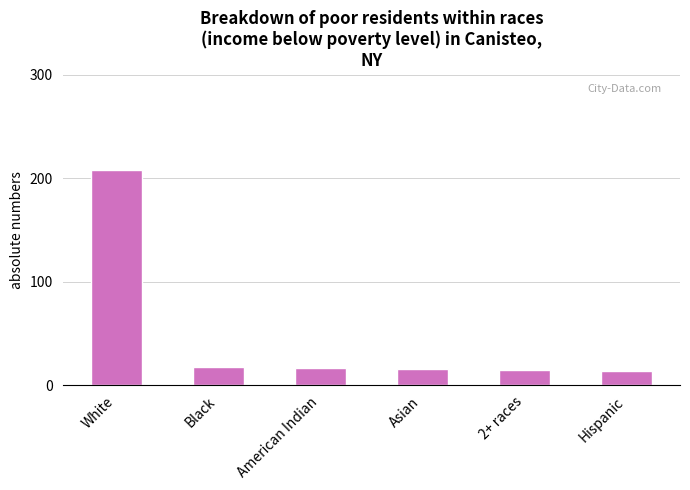

What is the minimum value shown in the chart?

14